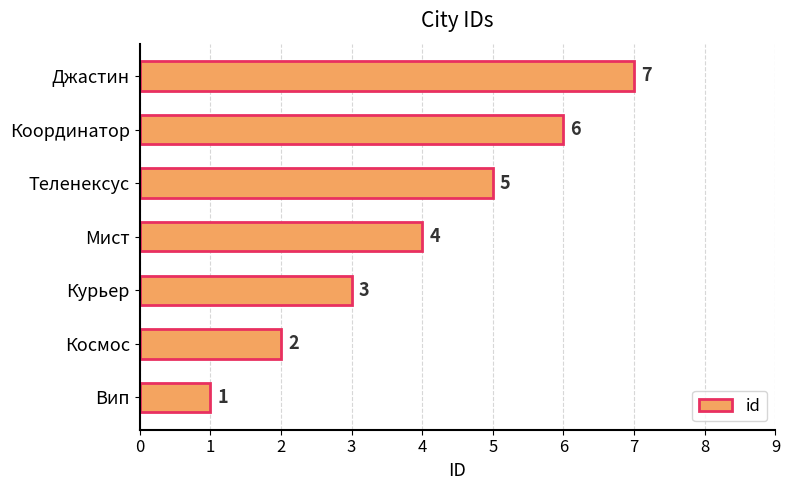

List the labels in order of value, largest first.

Джастин, Координатор, Теленексус, Мист, Курьер, Космос, Вип